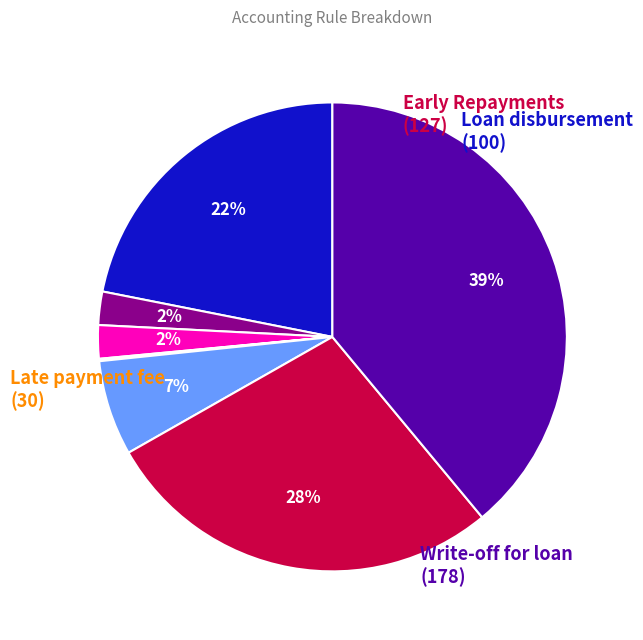

To the nearest percent, what is the difference between the largest and smallest slice percentages?

39%